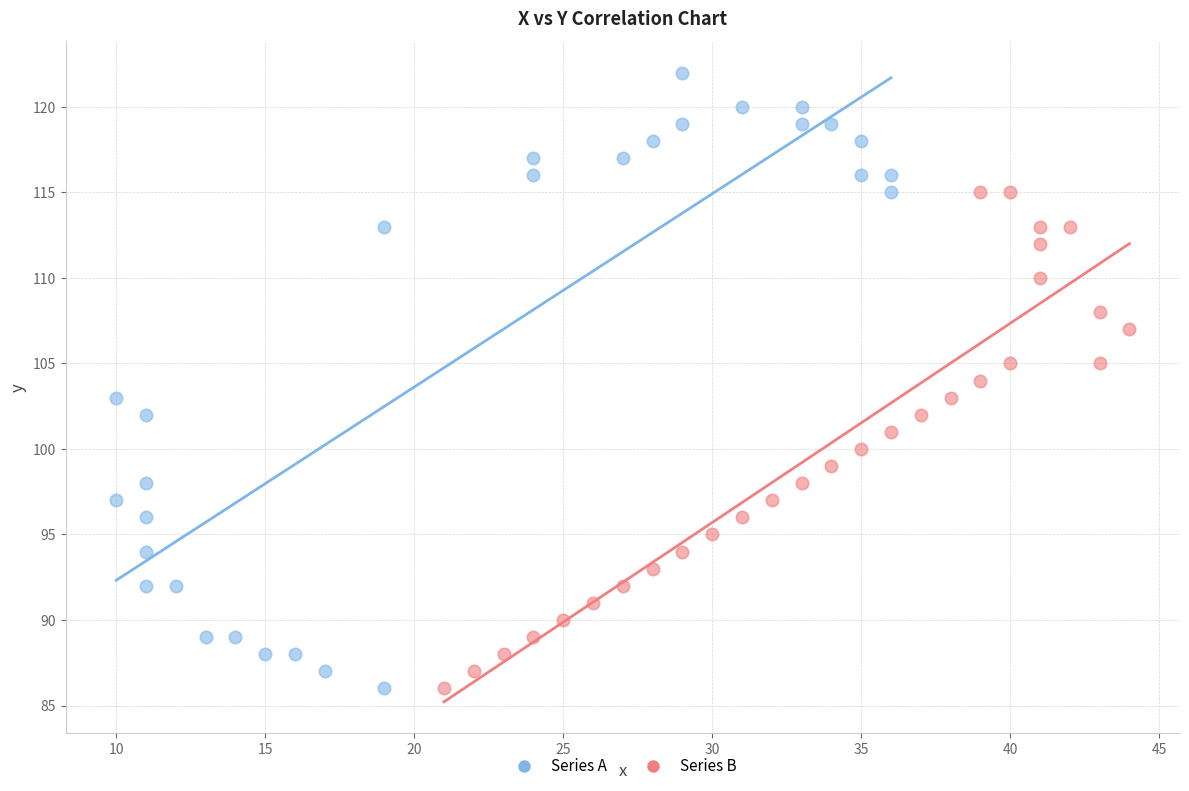

Which series contains the highest Y value?

Series A